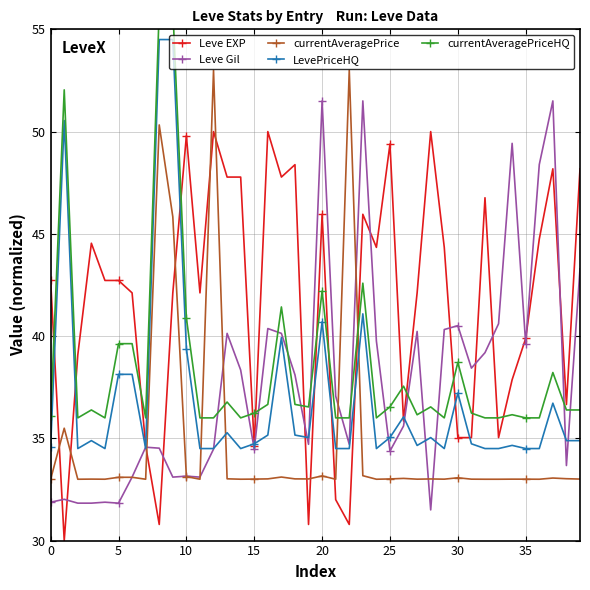

True or false: currentAveragePrice has a value of 57.4 at 25.

False